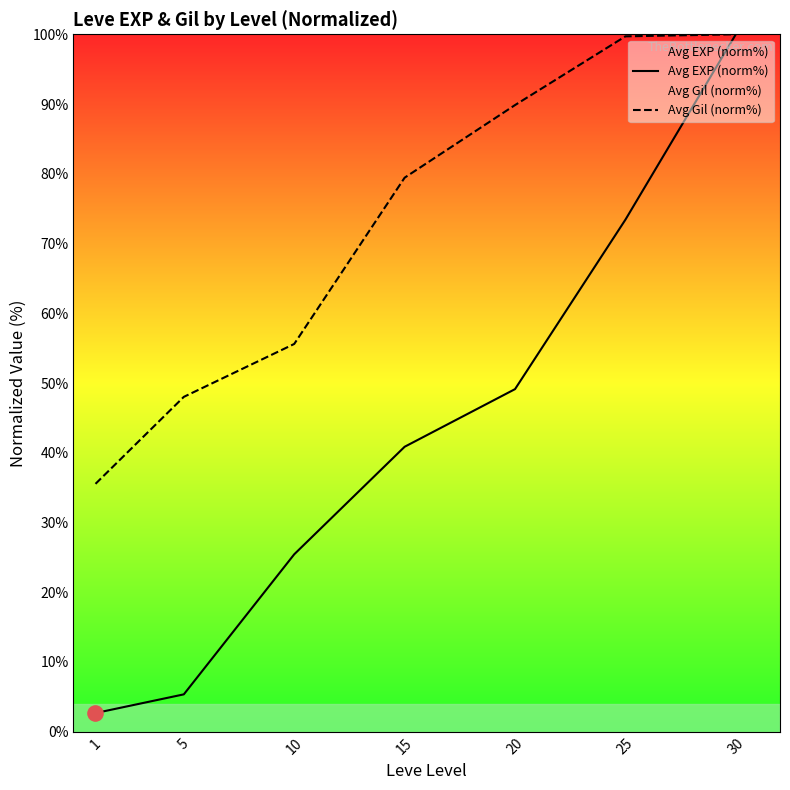

Which series contains the highest Y value?

Avg EXP (norm%)